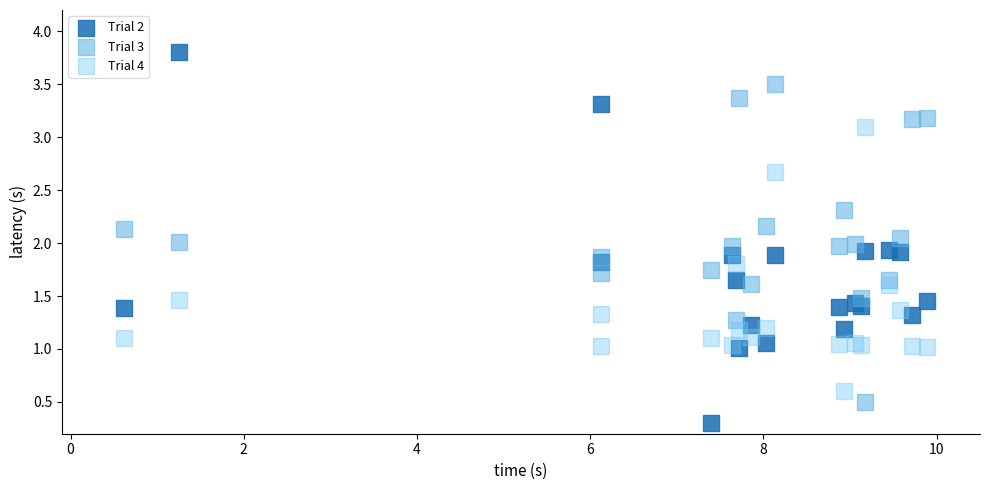

Which series has the widest spread of Y values?

Trial 2